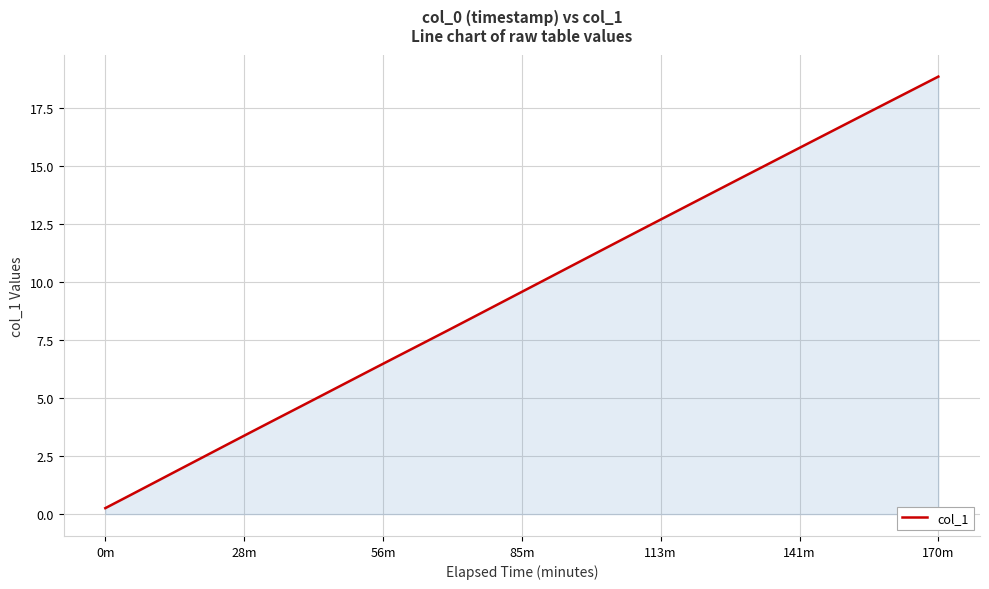

What is the difference between the maximum and minimum values?

18.6